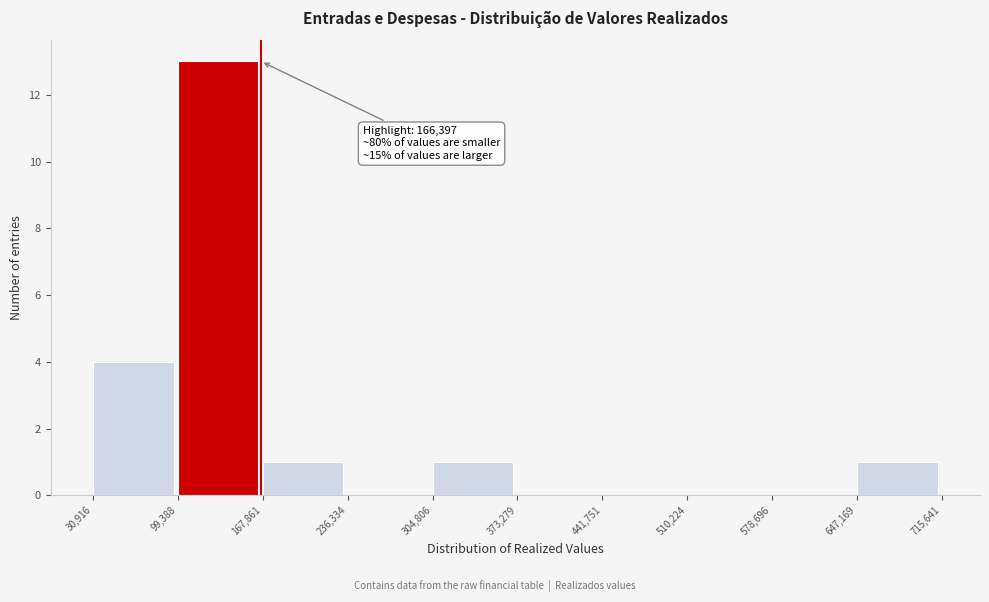

Over which range of the x-axis is the bar tallest?

99,388 to 167,861